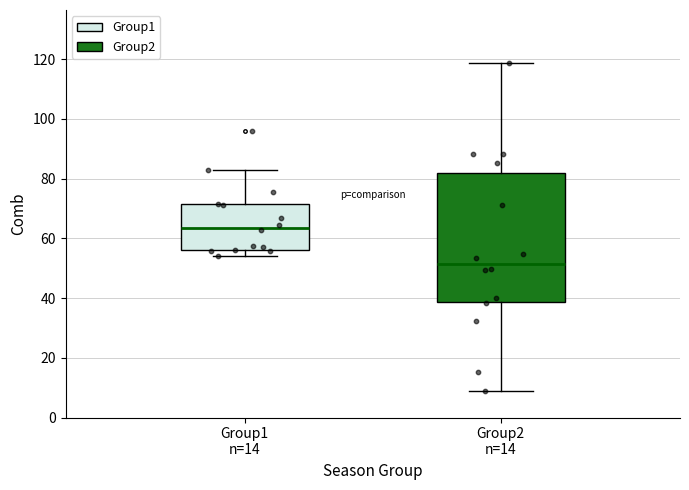

Which box has the highest median line?

Group1 n=14